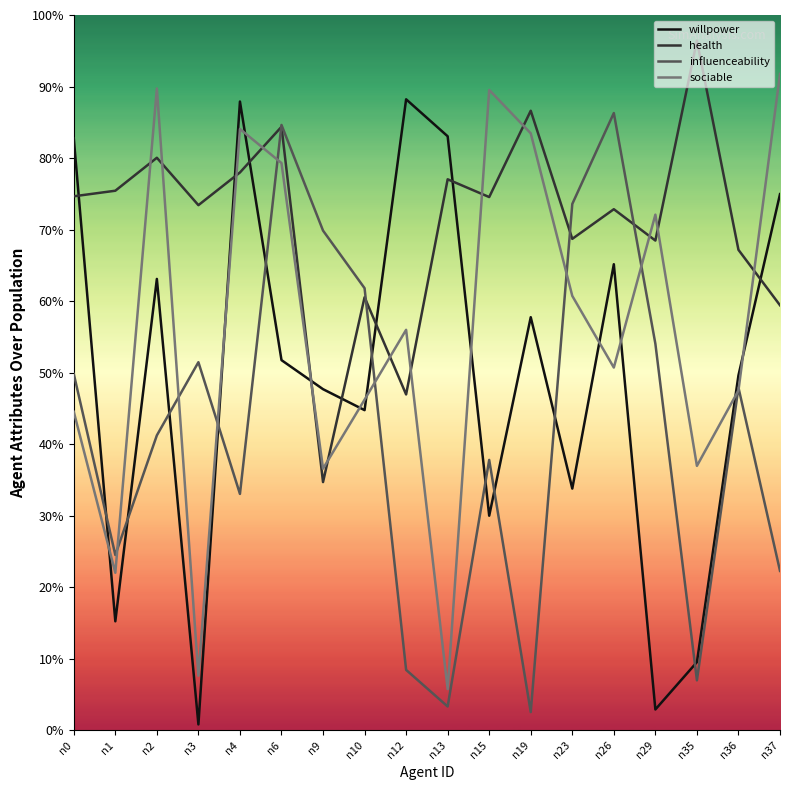

List the series in order of their overall mean, highest first.

health, sociable, willpower, influenceability